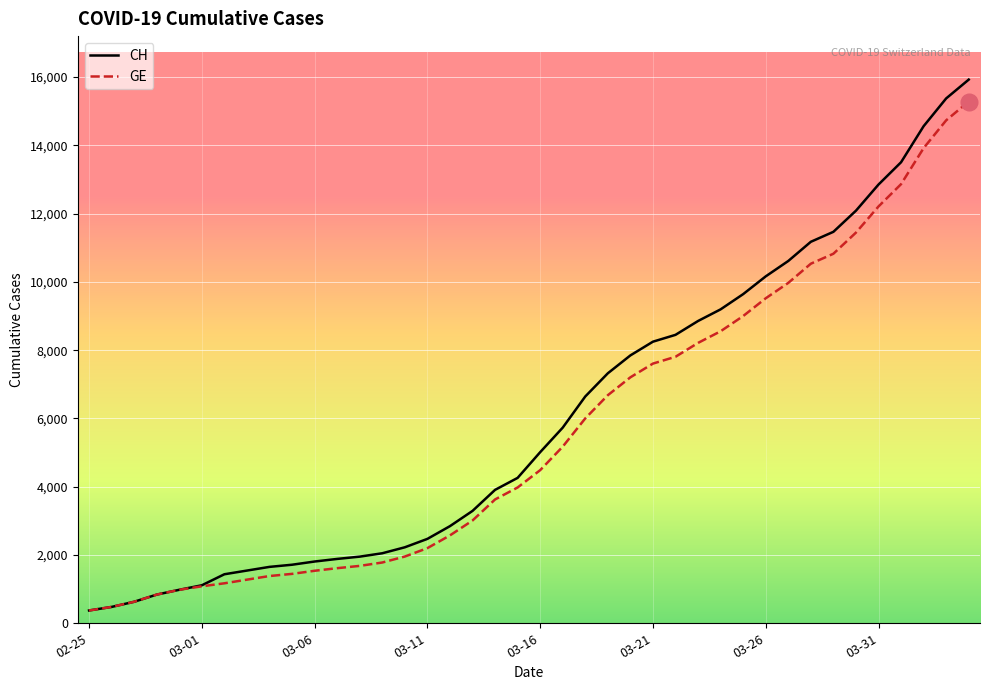

What is the highest value of the GE series?

15284